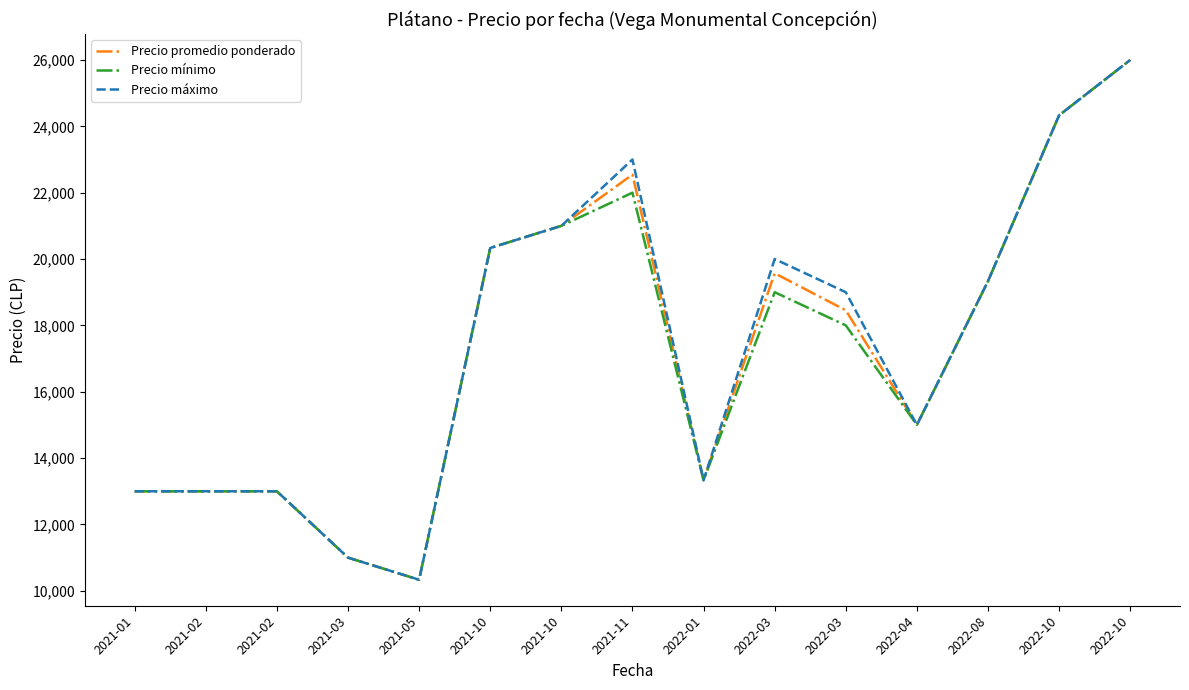

How many interior local valleys does the Precio mínimo series have?

3